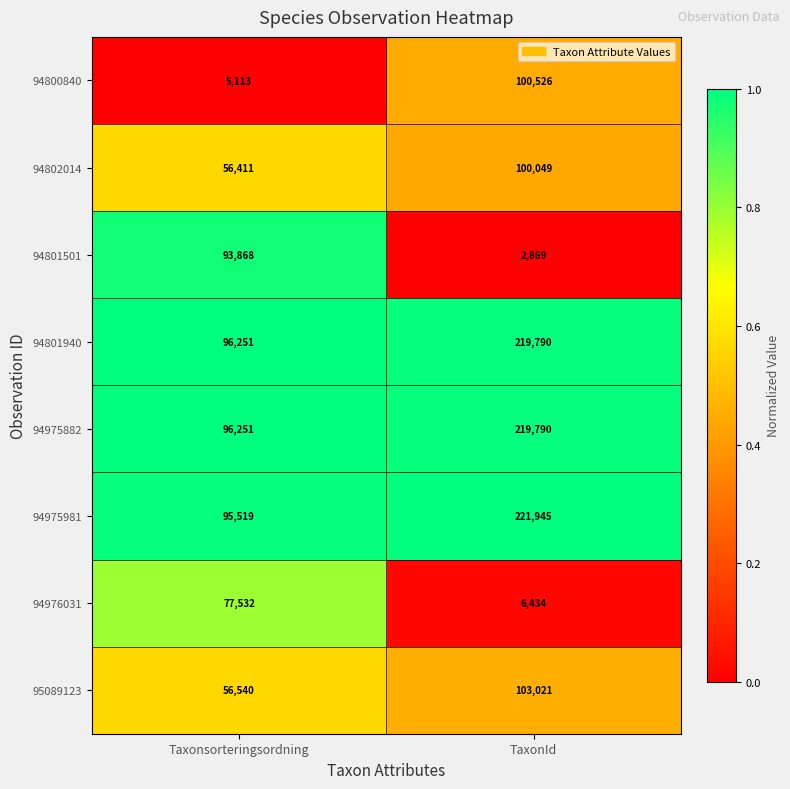

True or false: 94802014 has a value of 56411 at Taxonsorteringsordning.

True